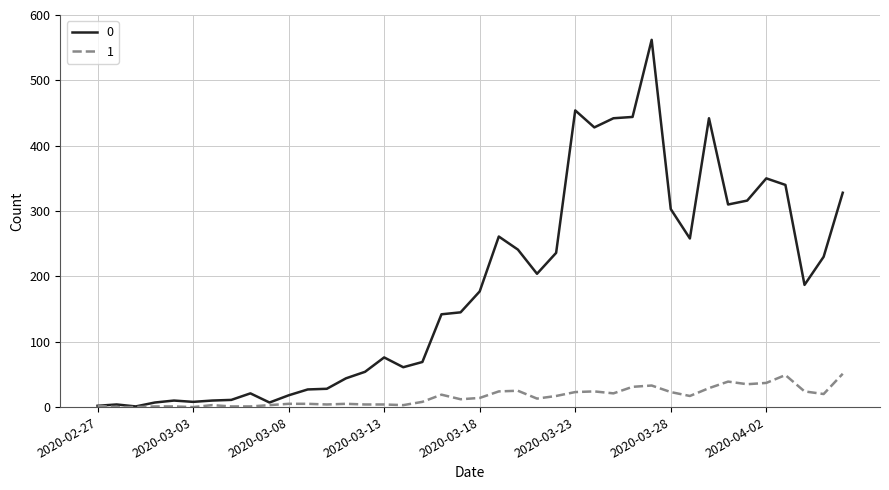

Rank the series by their average value, from highest to lowest.

0, 1